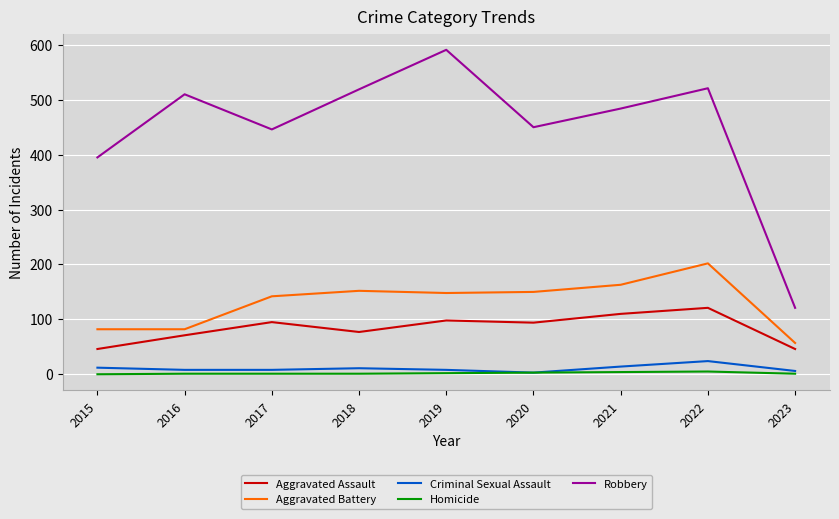

Is the value of Criminal Sexual Assault at 2022 greater than the value of Aggravated Battery at 2020?

No